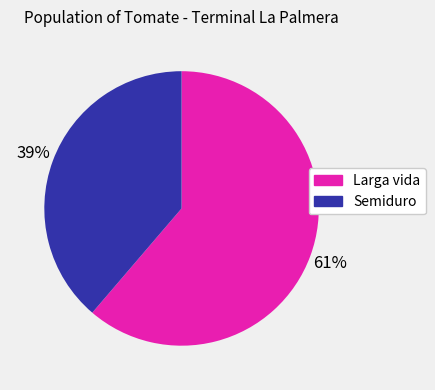

What is the ratio of the value at Semiduro to the value at Larga vida?

0.6